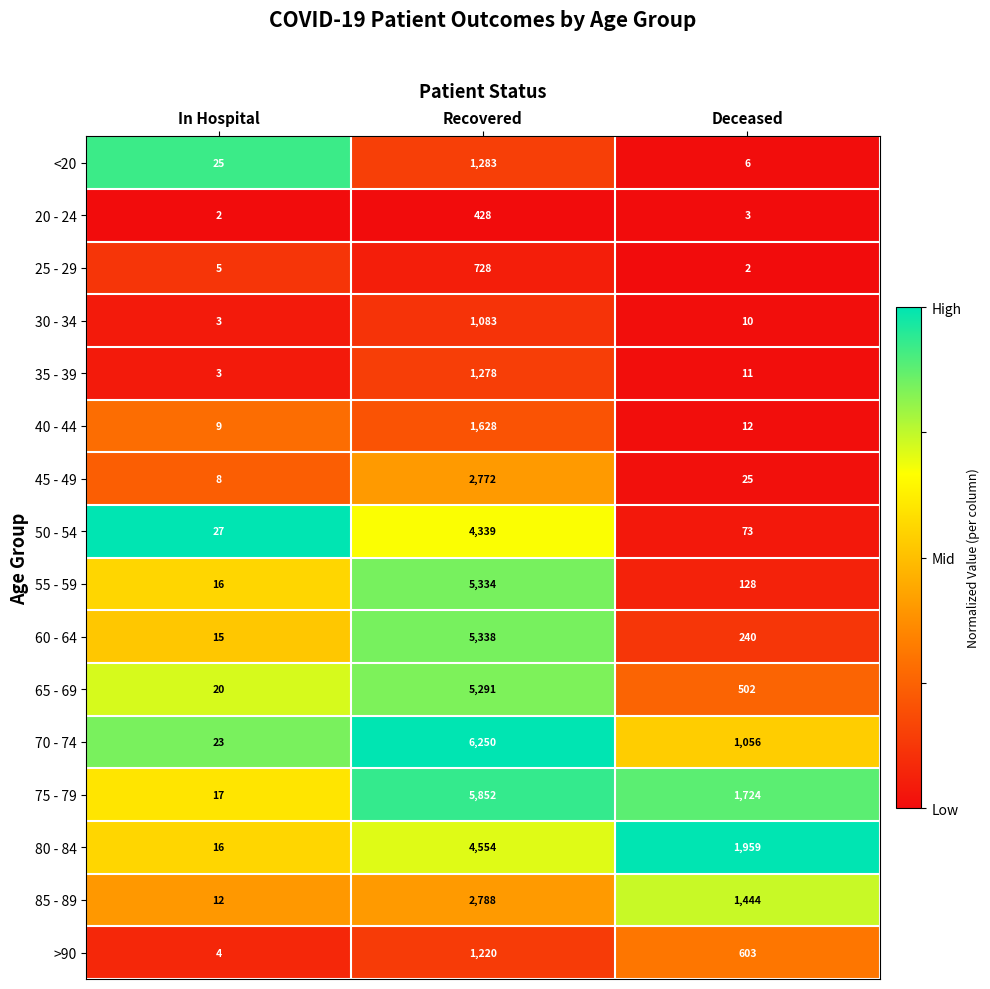

List the series in order of their peak value, highest first.

70 - 74, 75 - 79, 60 - 64, 55 - 59, 65 - 69, 80 - 84, 50 - 54, 85 - 89, 45 - 49, 40 - 44, <20, 35 - 39, >90, 30 - 34, 25 - 29, 20 - 24